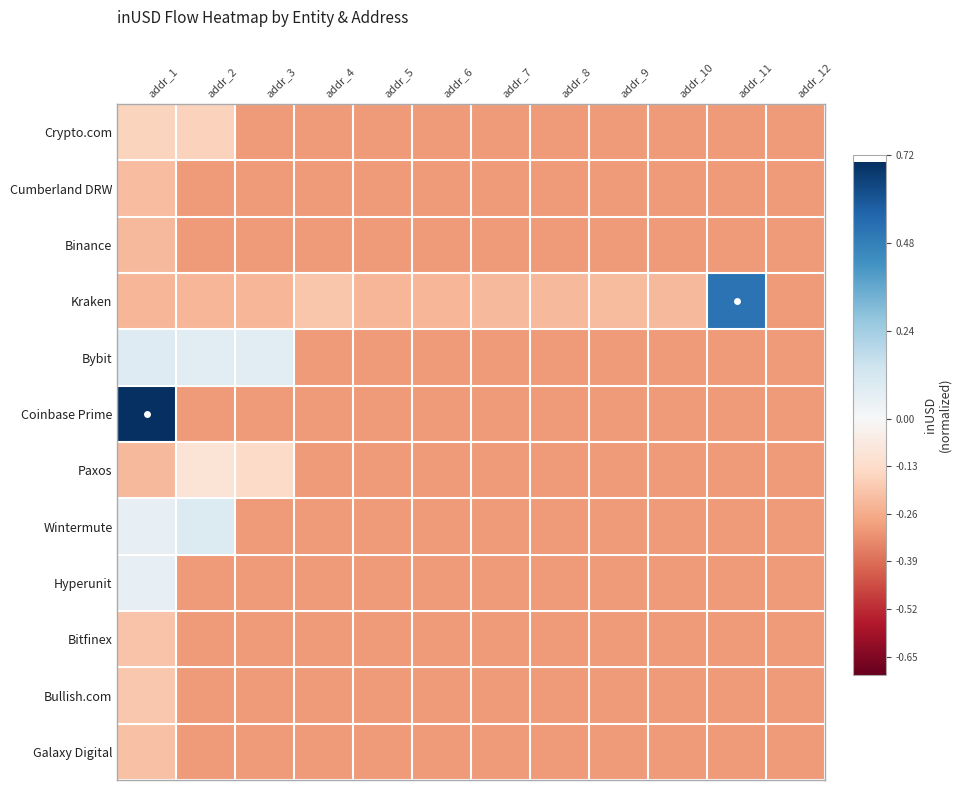

At addr_10, list the series in order from smallest to largest.

Crypto.com, Cumberland DRW, Binance, Bybit, Coinbase Prime, Paxos, Wintermute, Hyperunit, Bitfinex, Bullish.com, Galaxy Digital, Kraken